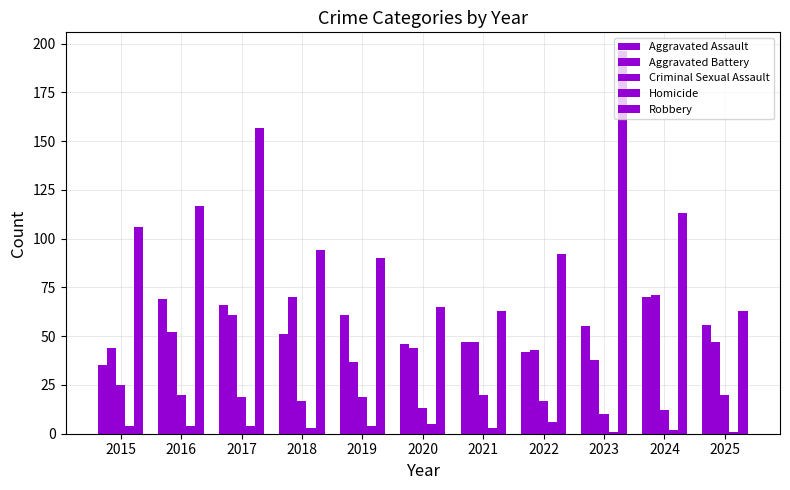

How many groups of bars are there?

11